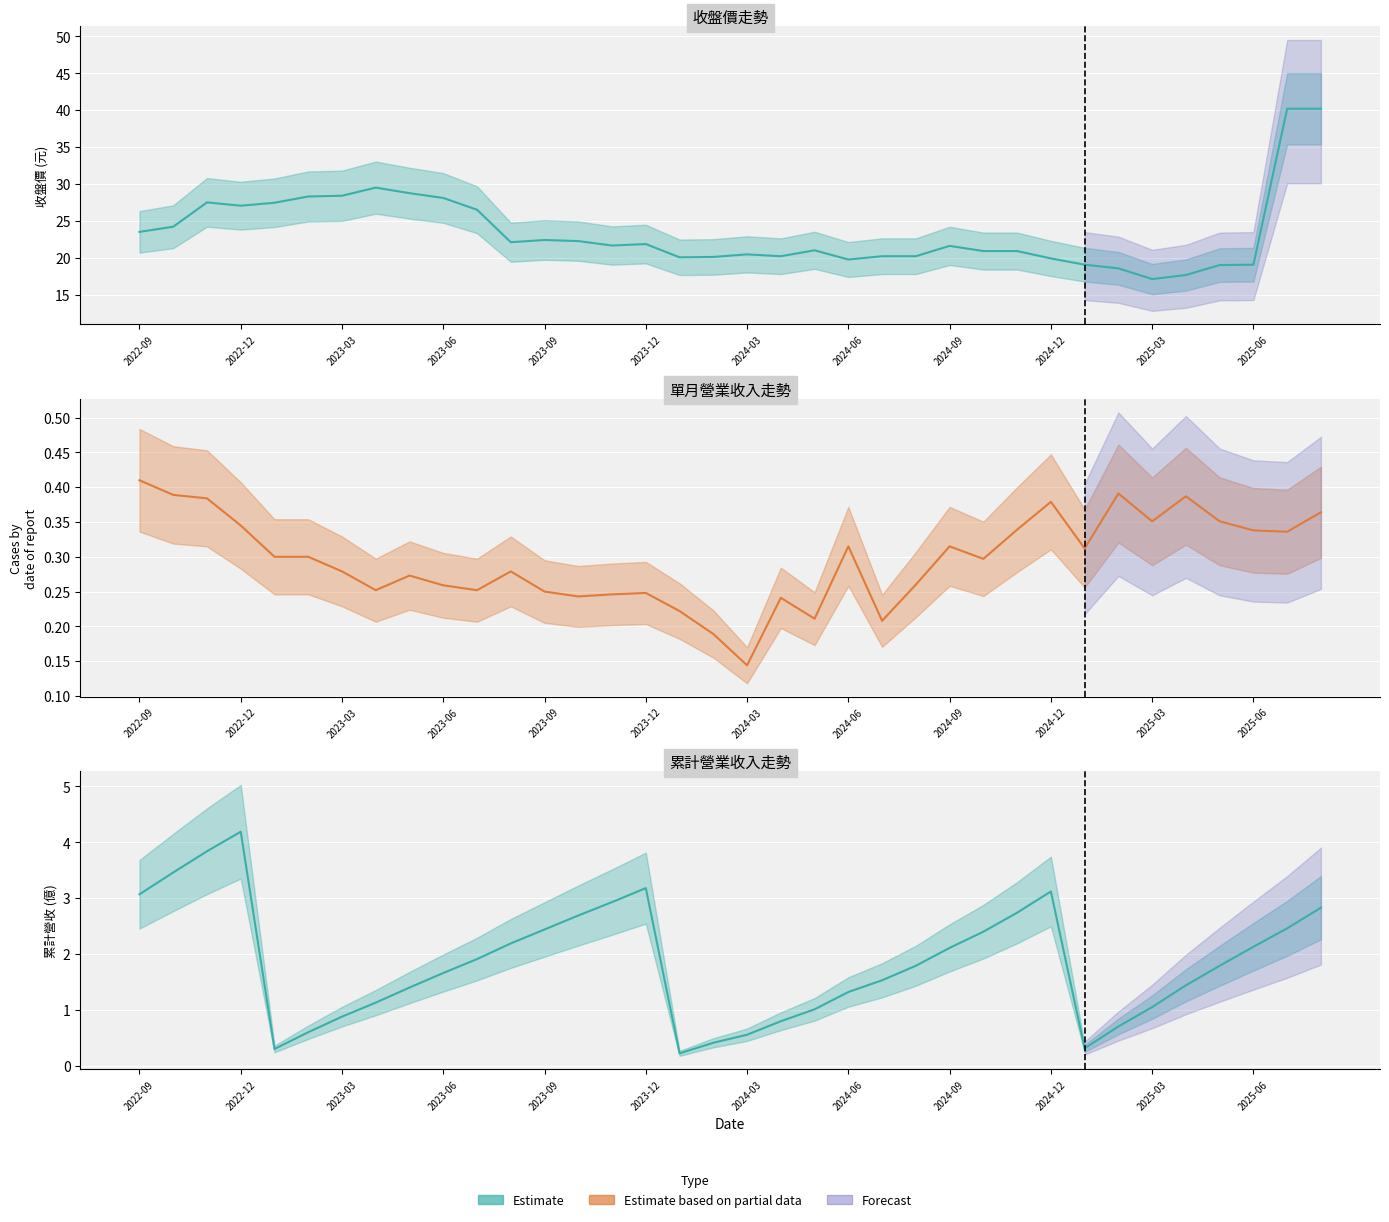

At which label does 累計營收(億) reach its minimum?

2024-01